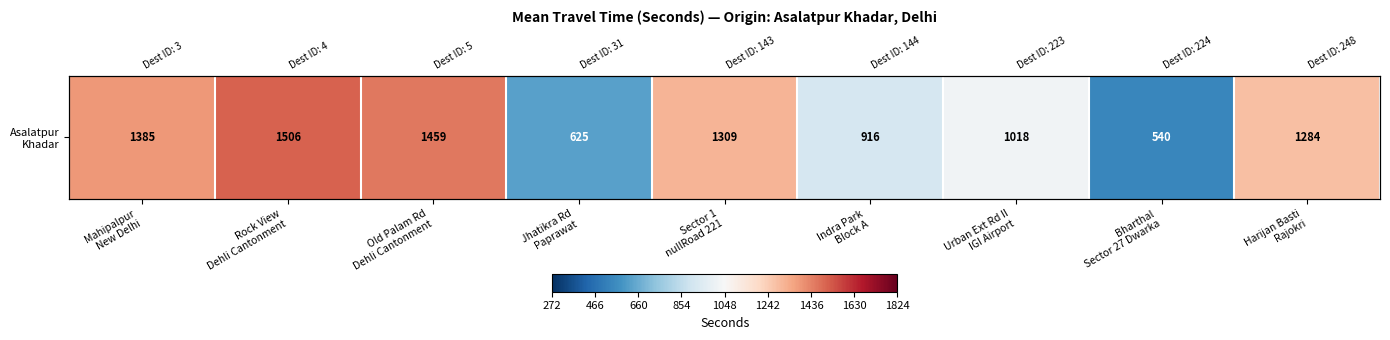

List the labels in order of value, smallest first.

Bharthal
Sector 27 Dwarka, Jhatikra Rd
Paprawat, Indra Park
Block A, Urban Ext Rd II
IGI Airport, Harijan Basti
Rajokri, Sector 1
nullRoad 221, Mahipalpur
New Delhi, Old Palam Rd
Dehli Cantonment, Rock View
Dehli Cantonment